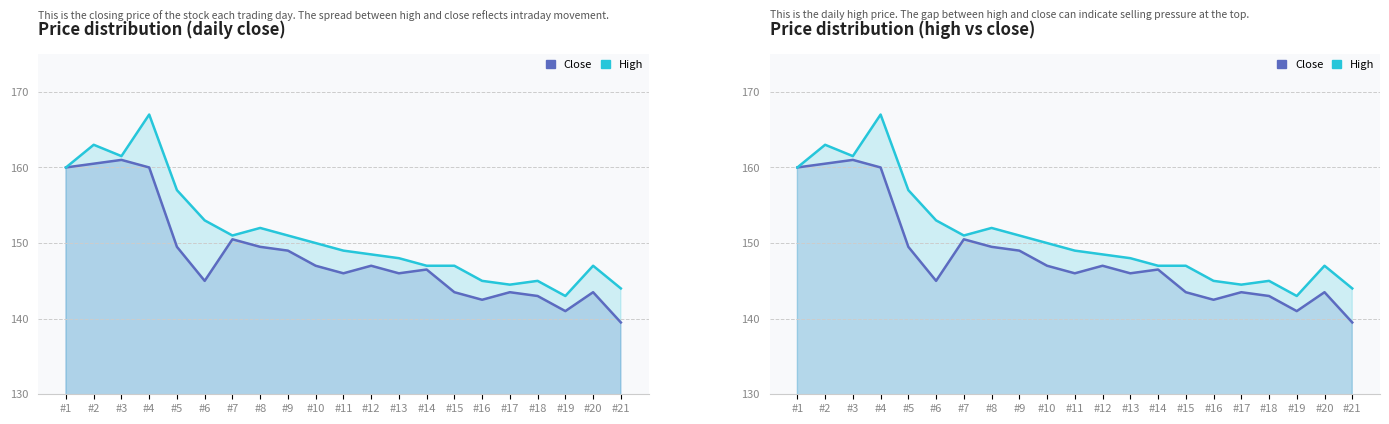

What is the value of the High point at the 10th from the left?

150.0